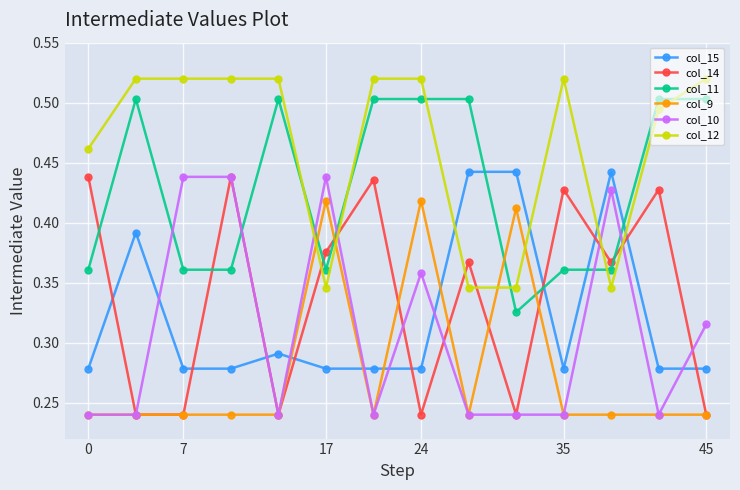

True or false: col_11 and col_14 cross at least once.

True